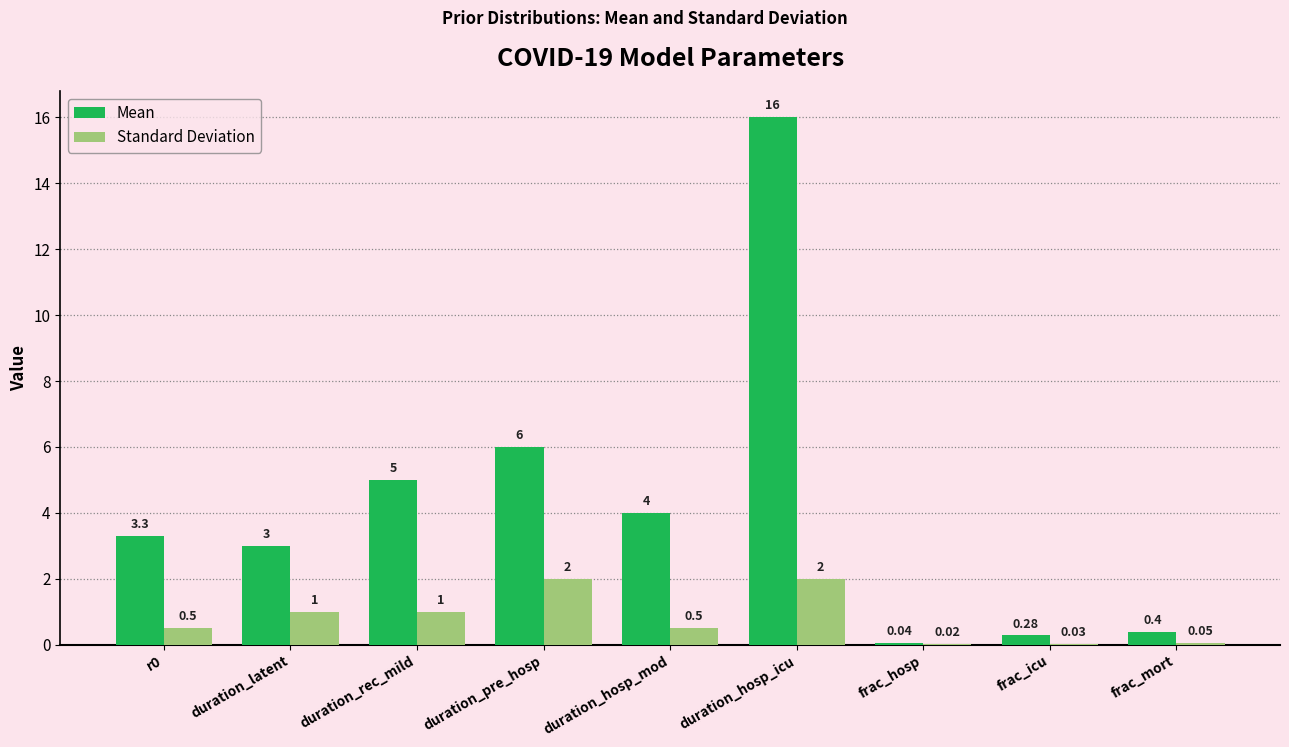

Where is Mean nearest to the value 8?

duration_pre_hosp